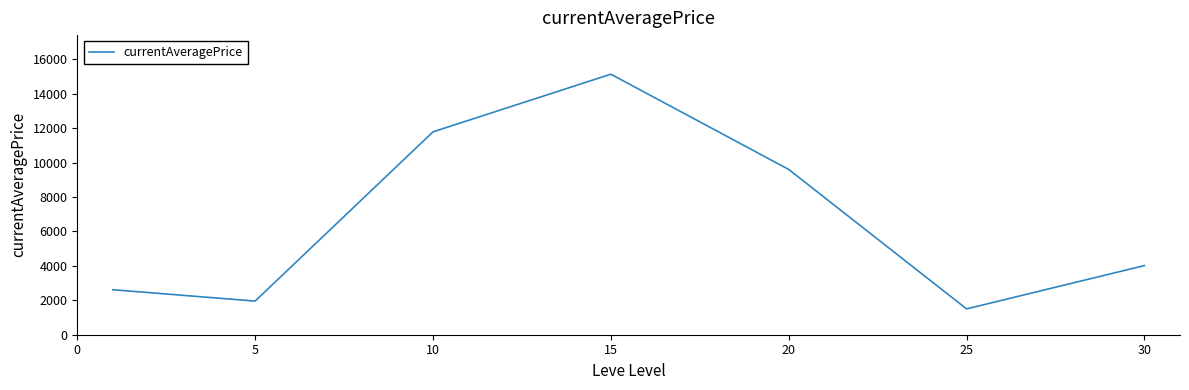

How many interior local valleys (lower than both neighbors) does the data have?

2